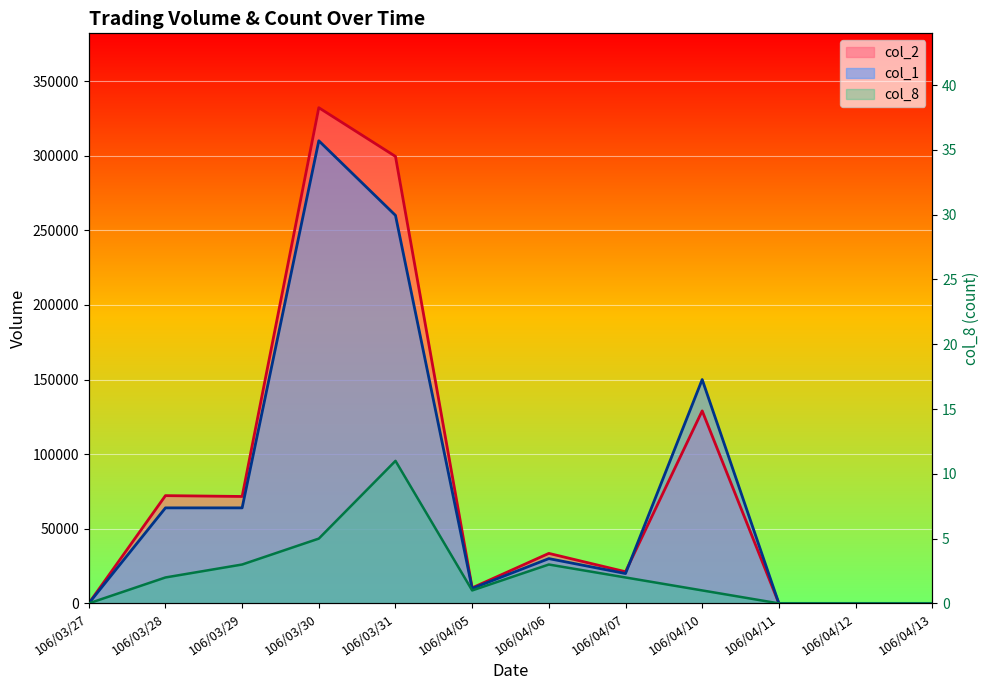

What is the approximate value of col_1 at 106/04/07, to the nearest 100?

20000